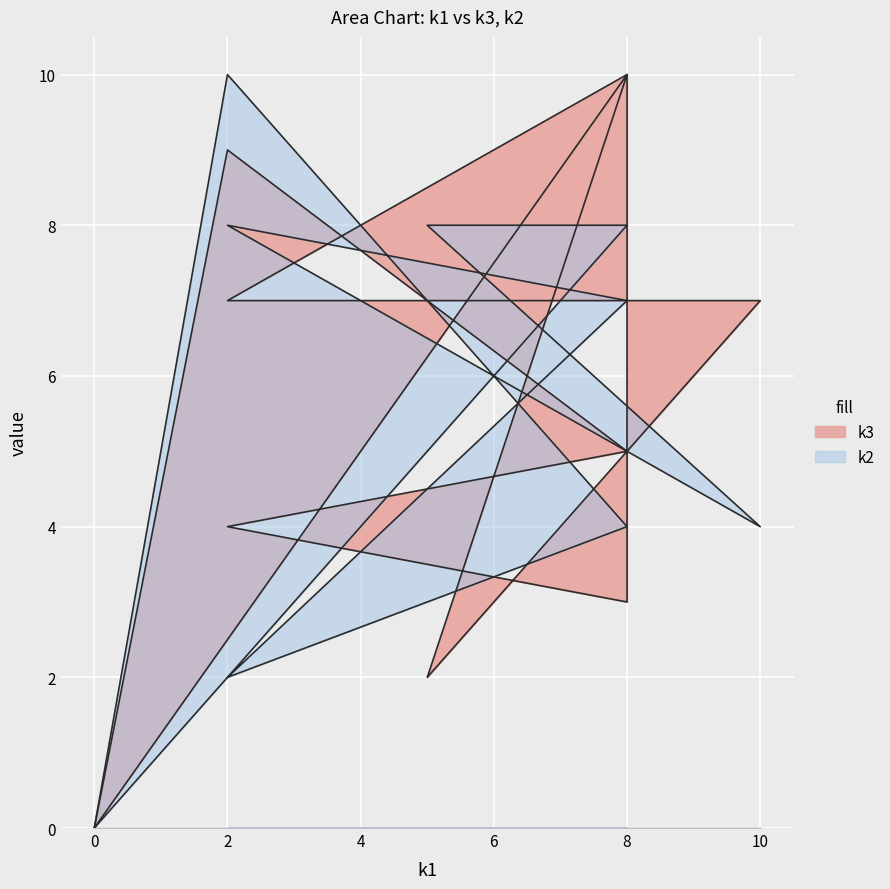

Reading left to right, what are all the values shown in this chart?

k3: 0	10	2	7	7	10	8	3	4	5	9	0
k2: 0	8	8	4	8	7	7	7	2	4	10	0